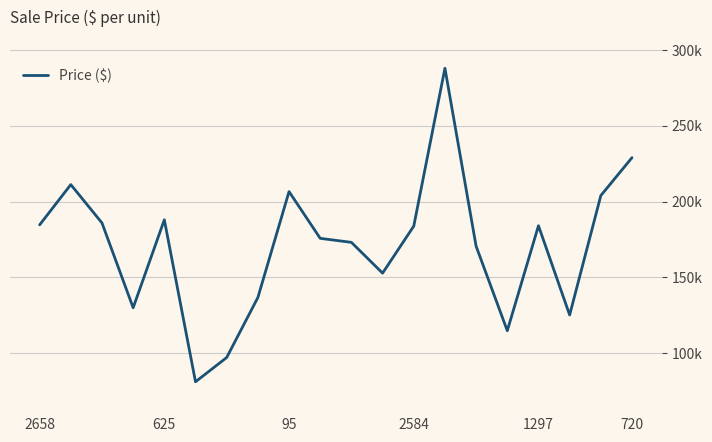

Does the chart have visible grid lines?

Yes